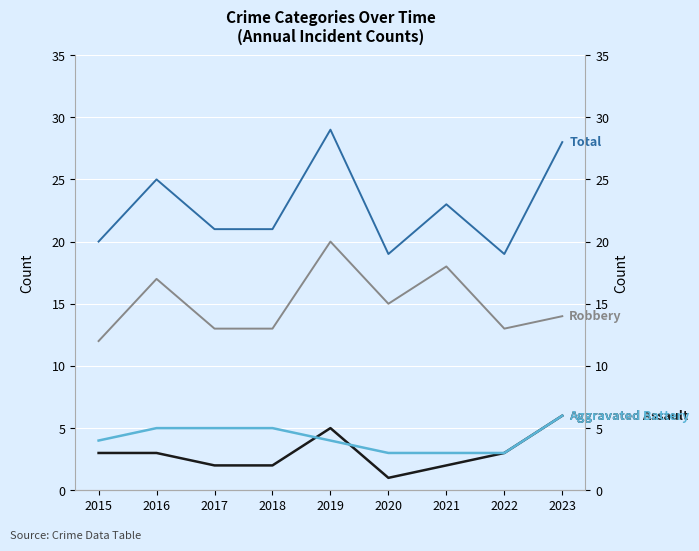

The value of Total at 2020 is 31. True or false?

False